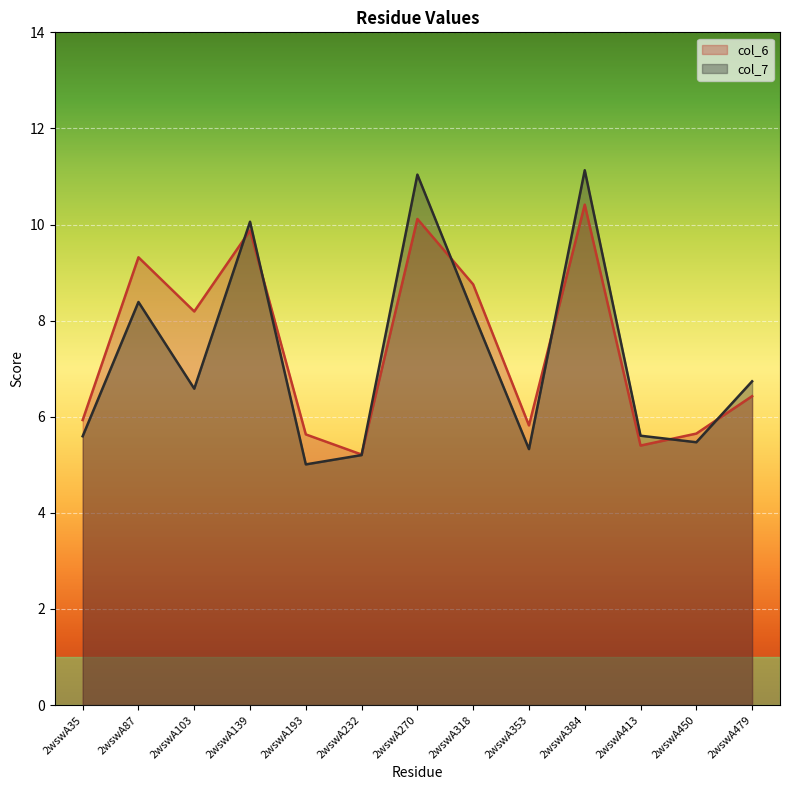

List the series in order of their peak value, highest first.

col_7, col_6